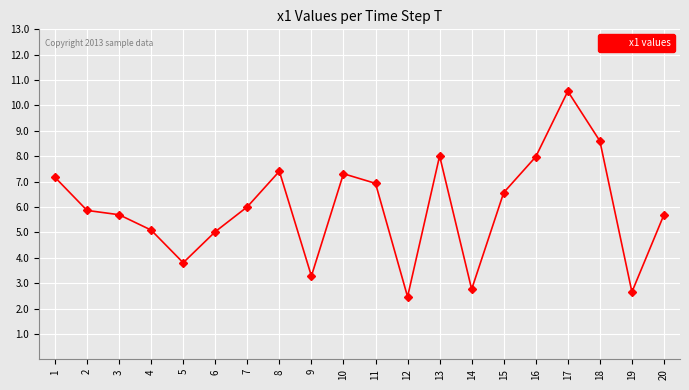

At which category does the data reach its first local valley?

5